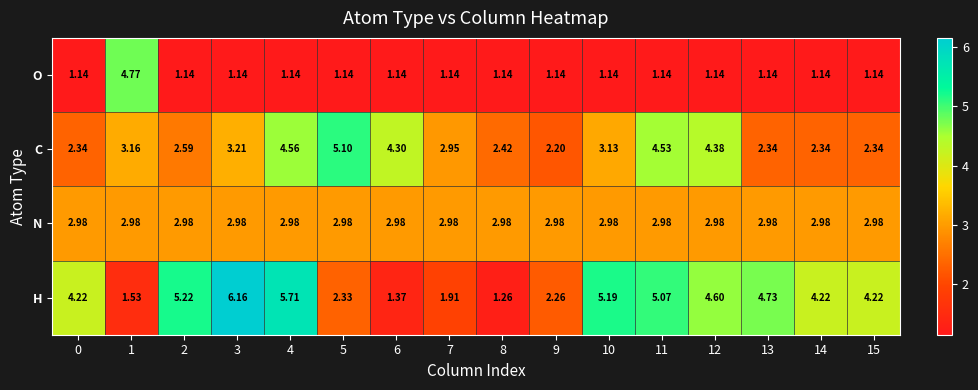

Is the value of H at 9 greater than the value of O at 0?

Yes